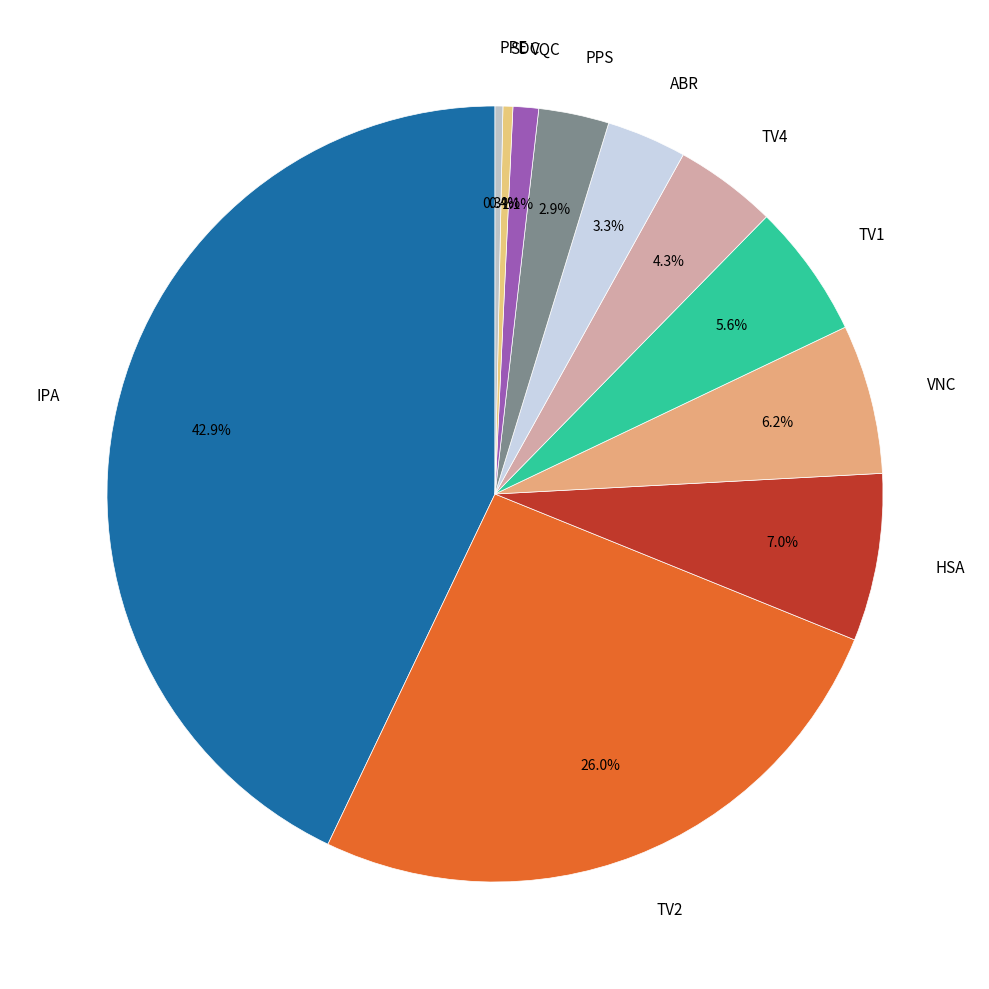

Which slice is the largest?

IPA